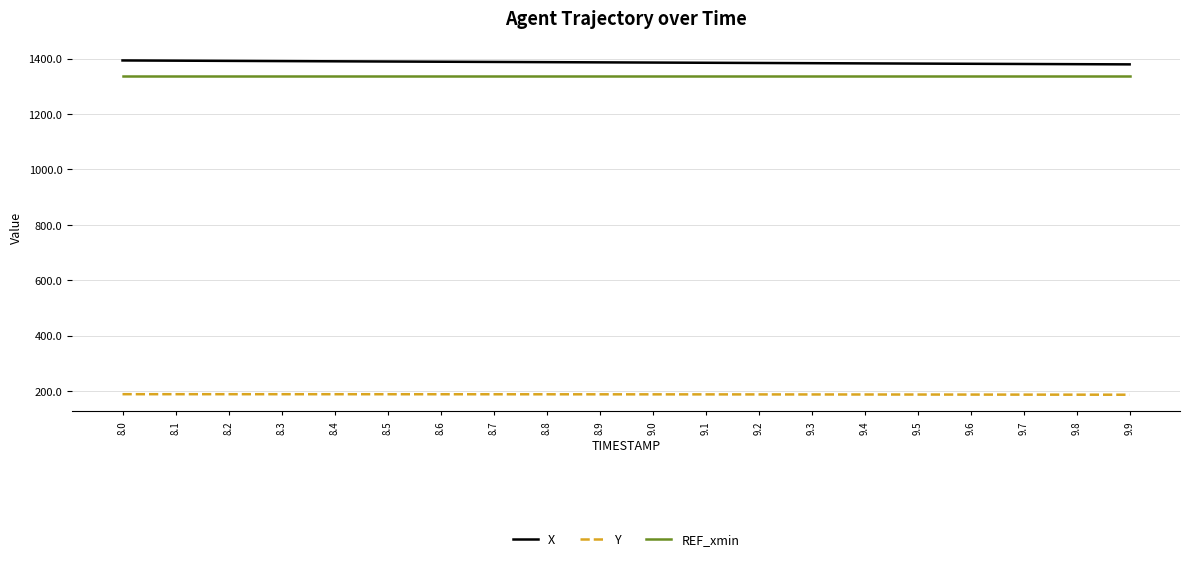

The value of REF_xmin at 8.8 is 740.8. True or false?

False